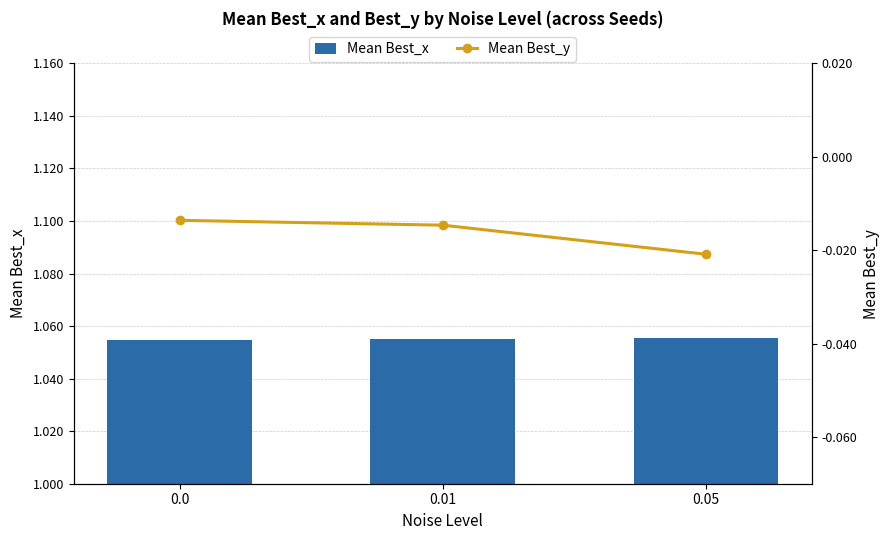

Reading left to right, transcribe all the data shown in this chart.

Mean Best_x: 1.1	1.1	1.1
Mean Best_y: -0.0	-0.0	-0.0